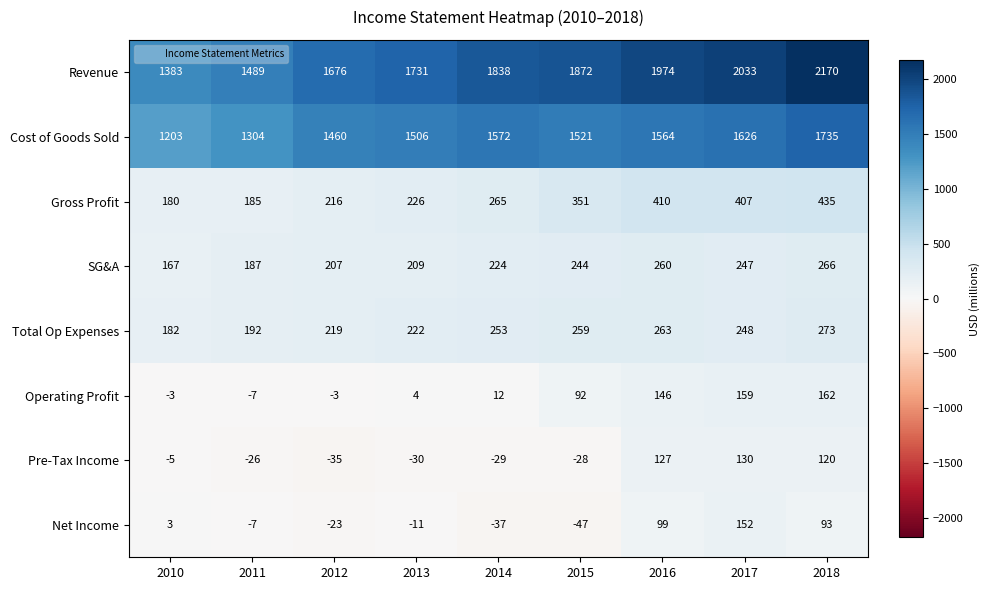

What is the sum of the Revenue values at 2017 and 2018?

4203